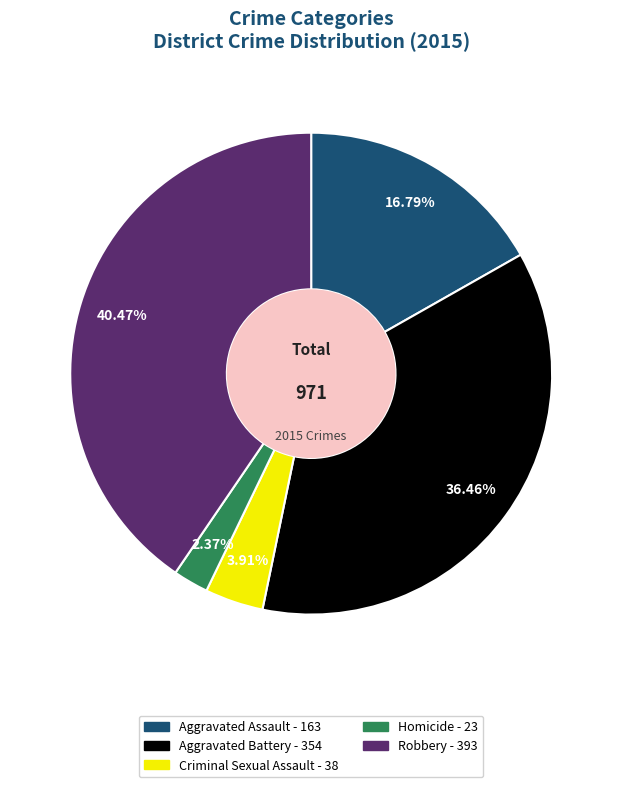

Does any single category account for the majority?

No